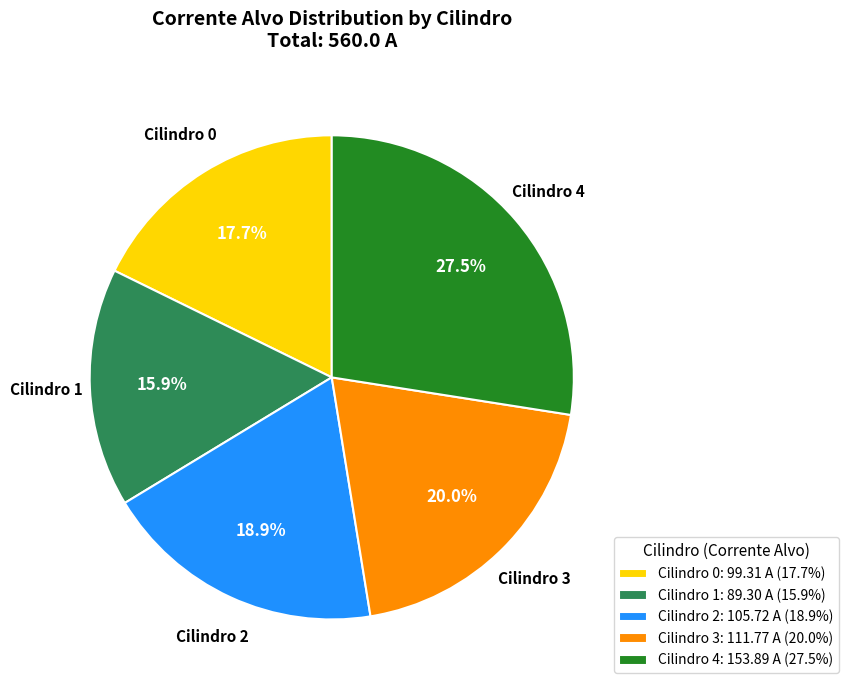

Which slice is the smallest?

Cilindro 1